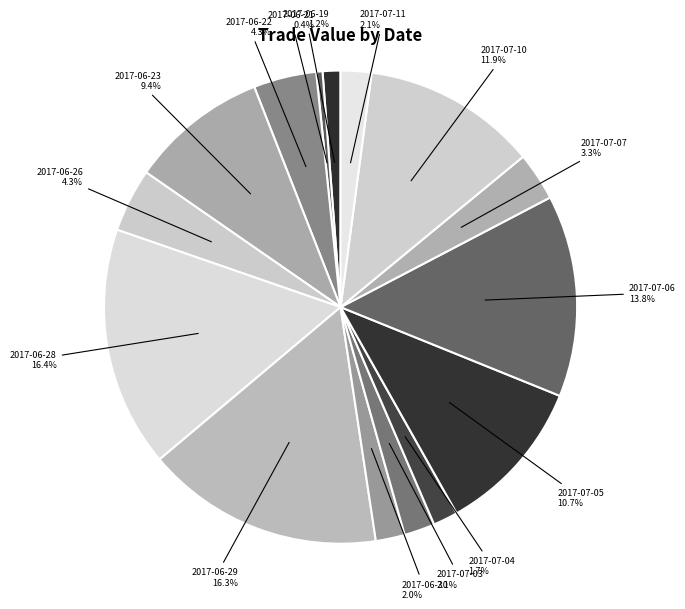

Is there a majority slice in this chart?

No